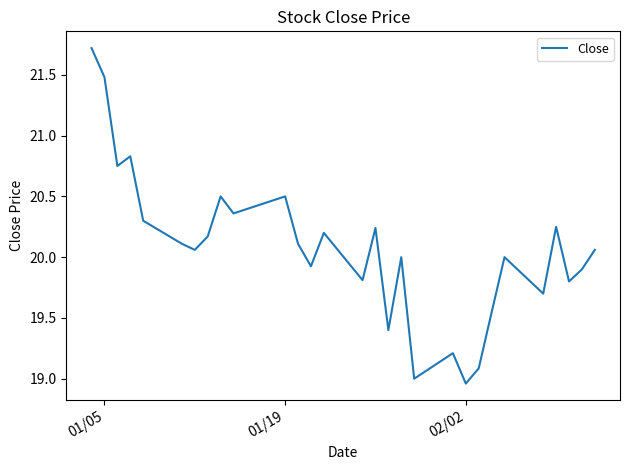

What is the difference between the maximum and minimum values?

2.8